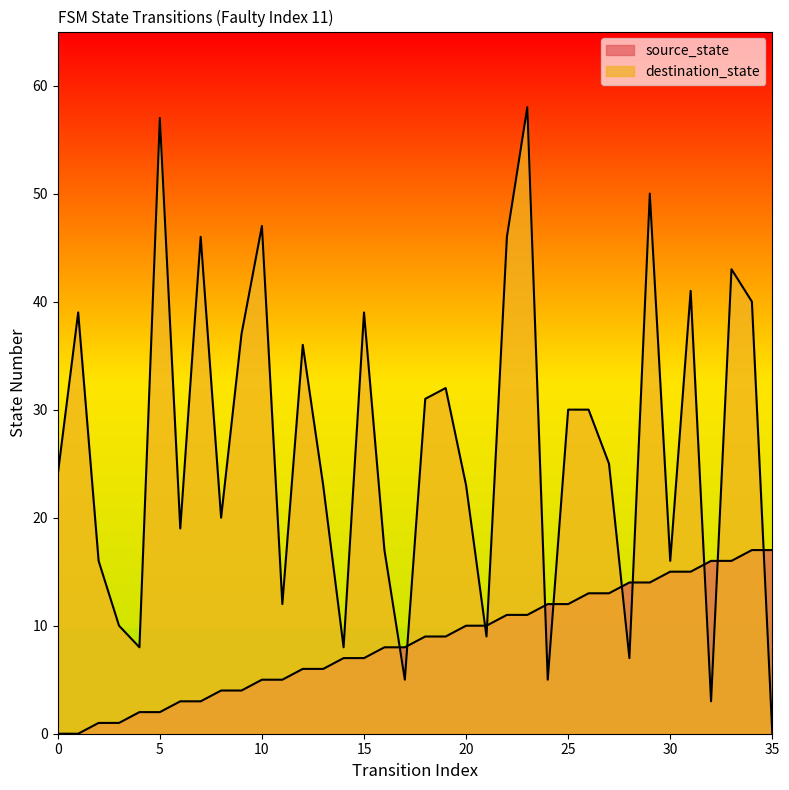

How many categories are shown in the chart?

36